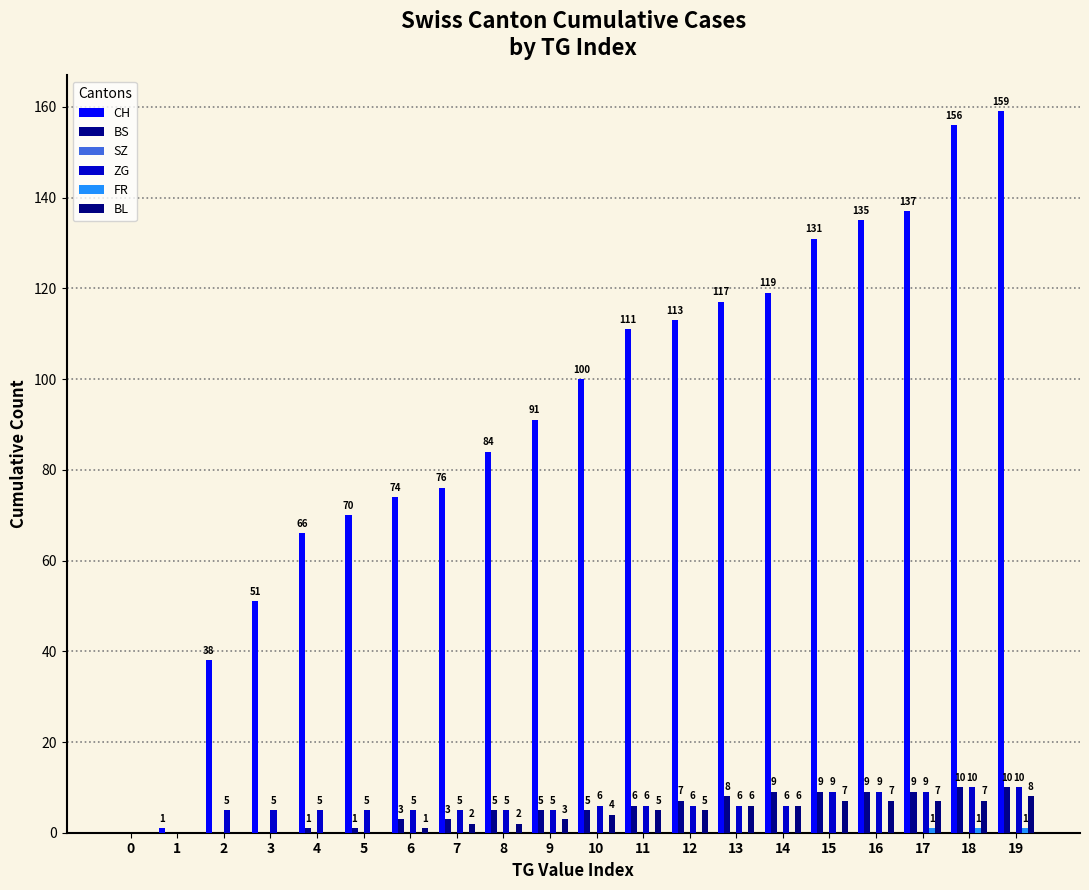

Which series has the largest range (max minus min)?

CH